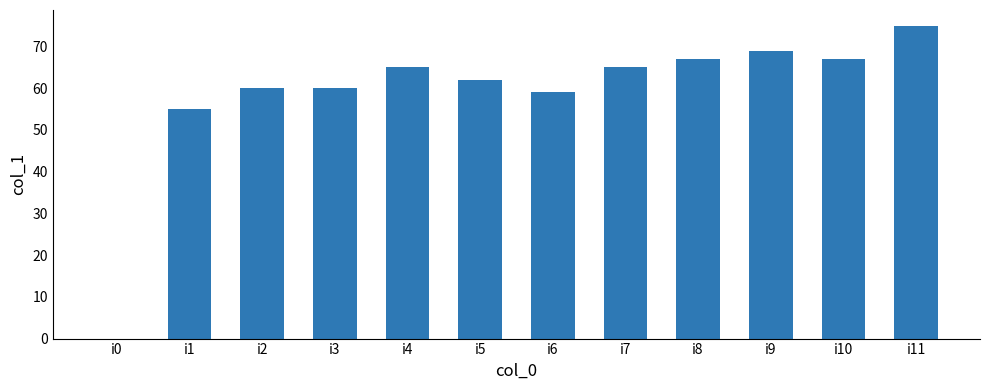

Reading left to right, what are all the values shown in this chart?

0	55	60	60	65	62	59	65	67	69	67	75